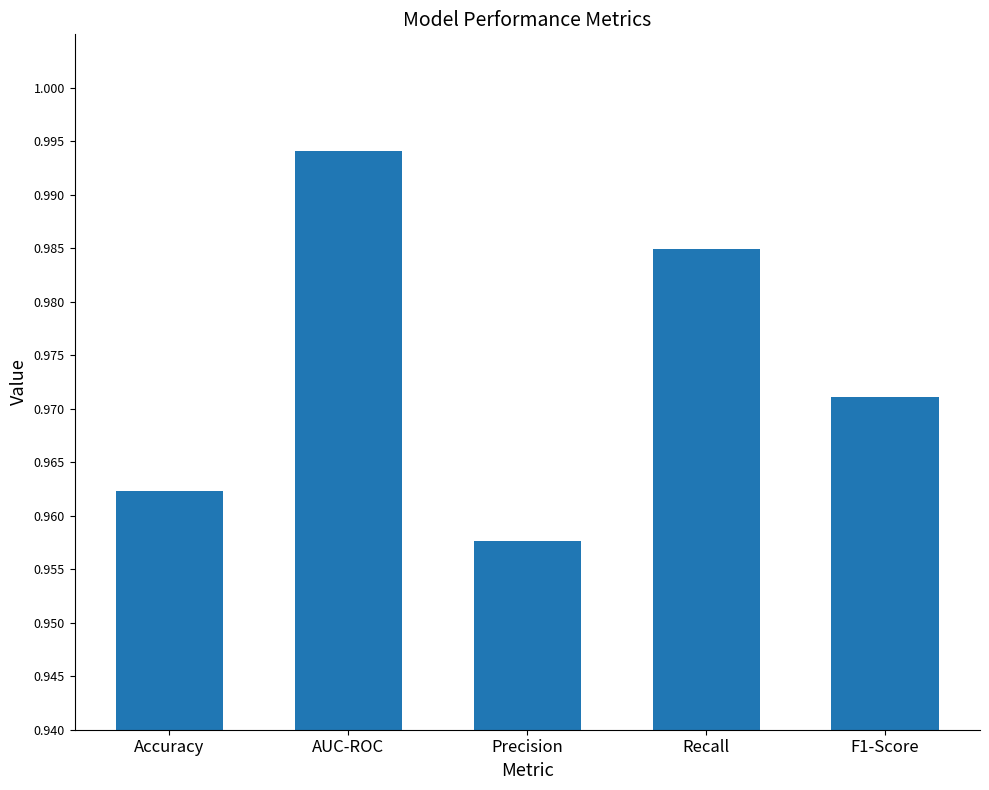

True or false: the data shows 1.4 at Accuracy.

False